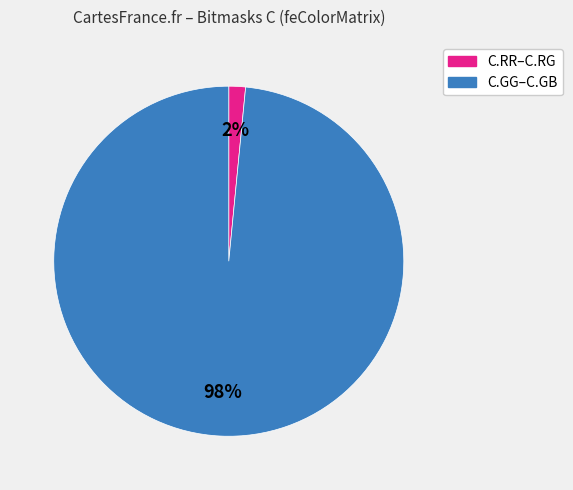

Does any single category account for the majority?

Yes